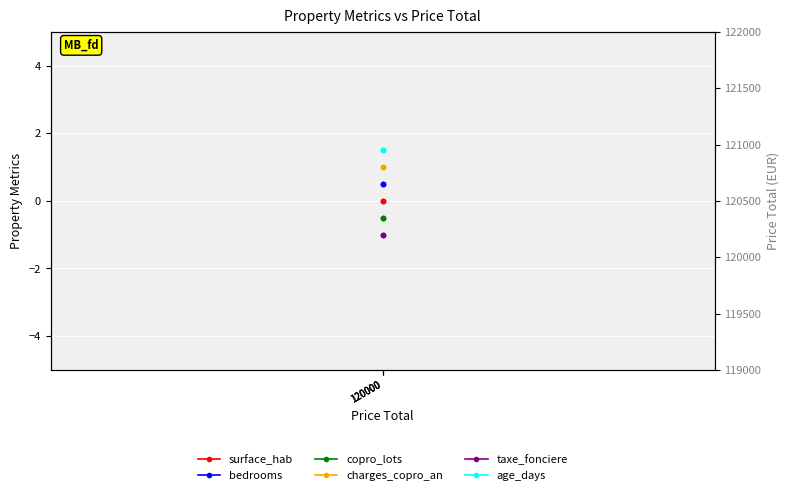

What is the average value of the age_days series?

1.5